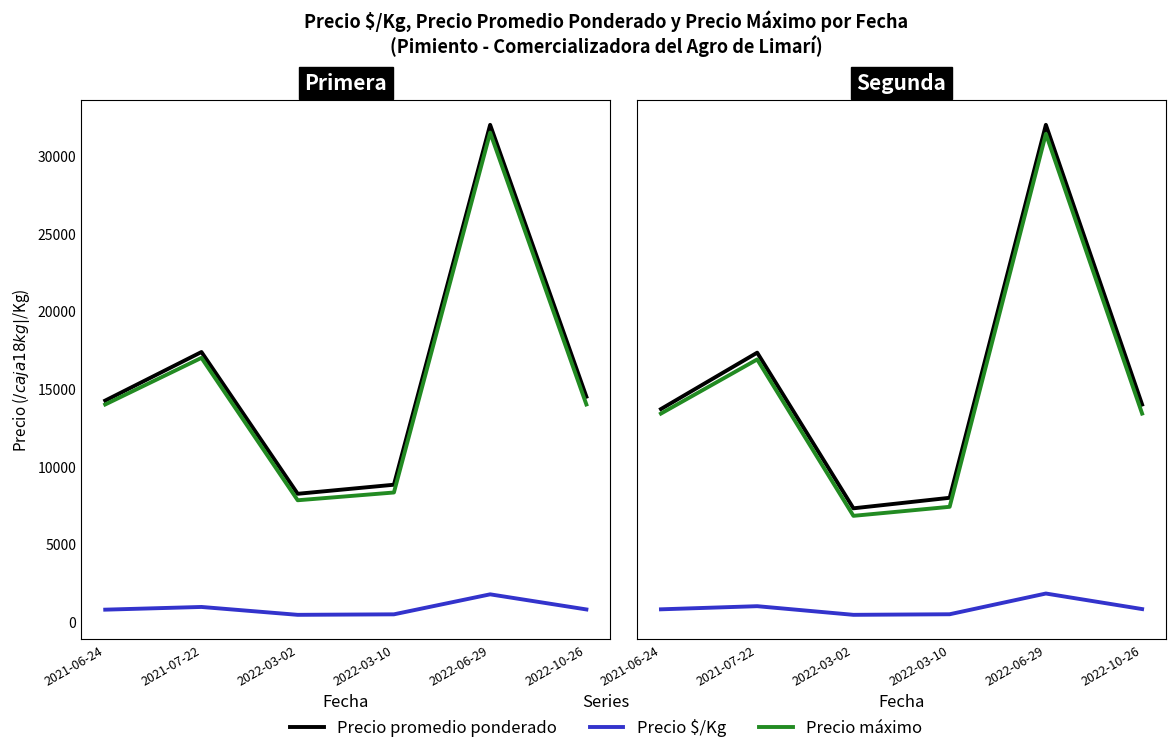

True or false: Precio promedio ponderado and Precio máximo intersect in this chart.

False